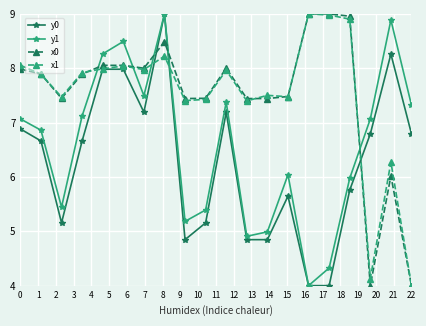

After their last crossing, which series has the higher values: x0 or y1?

y1